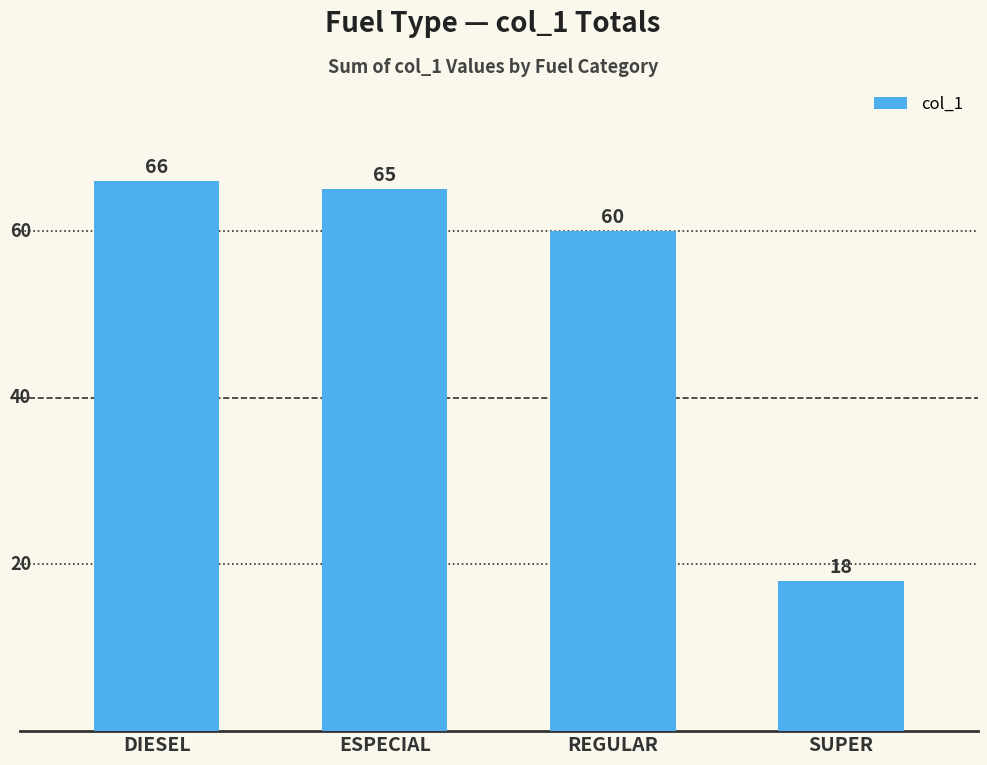

Which label corresponds to the smallest value in the chart?

SUPER